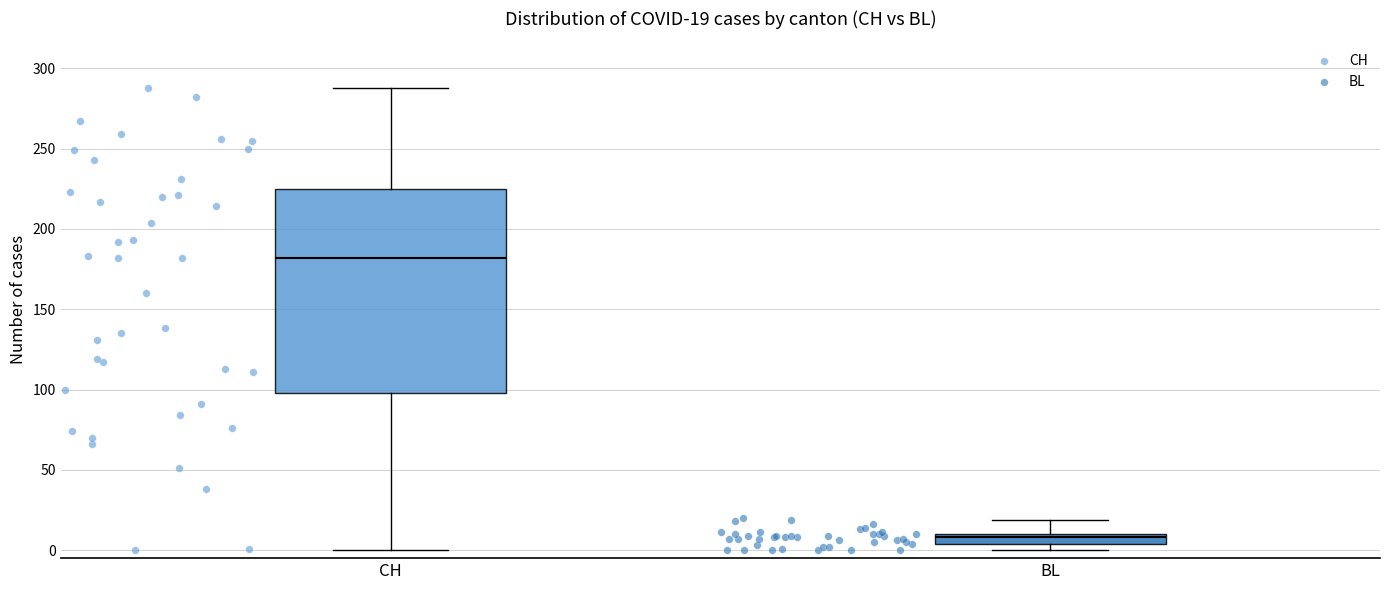

Which box is the tallest, from its lower edge to its upper edge?

CH